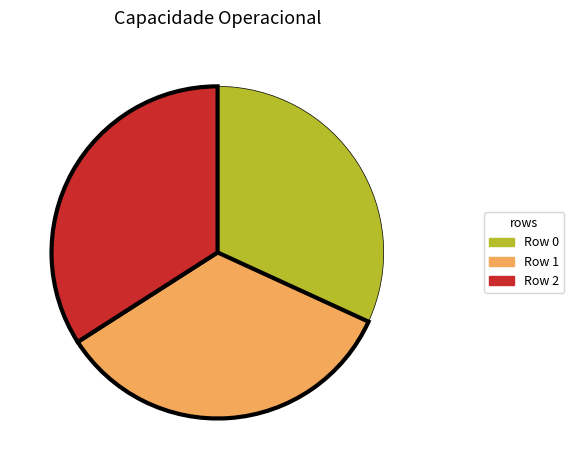

Is there any slice that represents more than half of the pie?

No